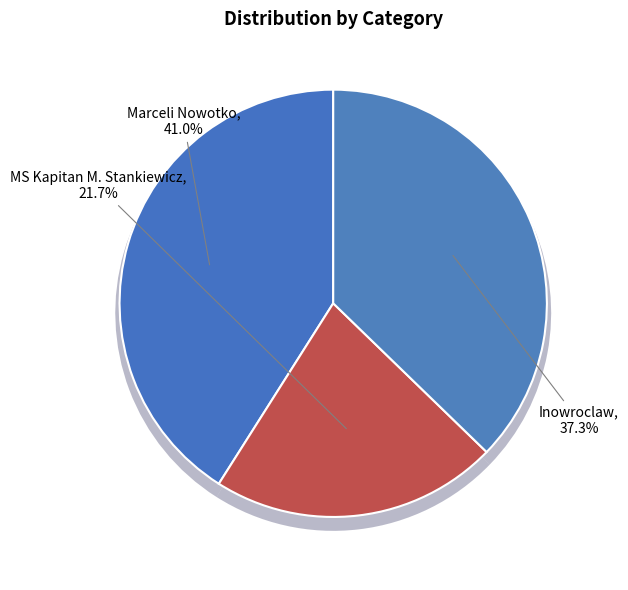

To the nearest percent, what is the combined percentage of Inowroclaw and MS Kapitan M. Stankiewicz?

59%